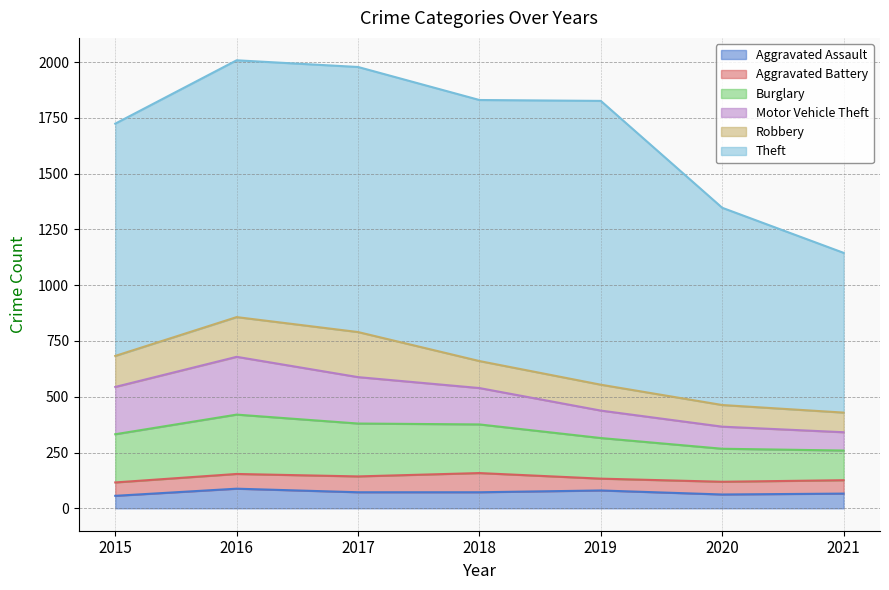

Reading left to right, what are all the values shown in this chart?

Aggravated Assault: 56	88	72	72	80	62	66
Aggravated Battery: 60	66	71	86	53	57	60
Burglary: 216	266	237	218	182	148	133
Motor Vehicle Theft: 212	259	208	163	123	99	82
Robbery: 139	178	202	121	116	97	88
Theft: 1041	1151	1188	1170	1272	884	716